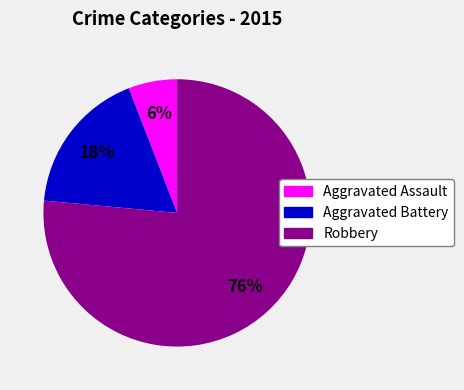

Is it true that Robbery is 76% of the pie?

True